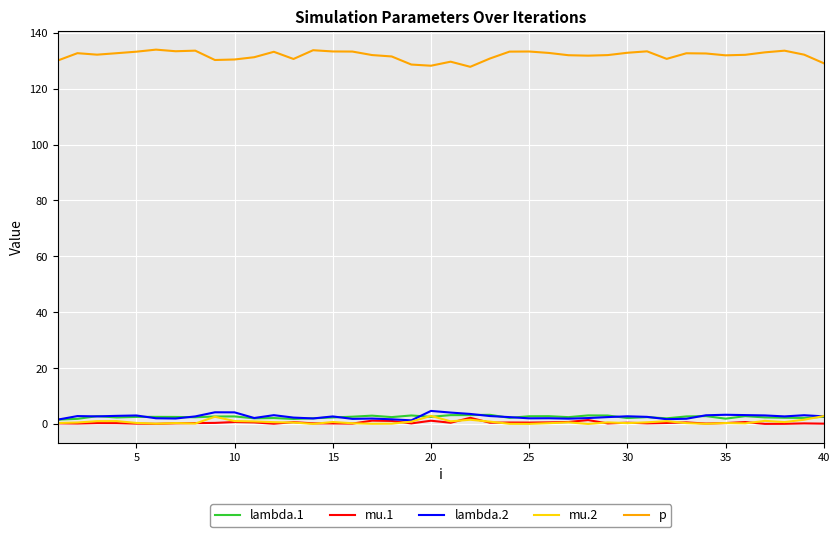

Which series has the largest total across all categories?

p